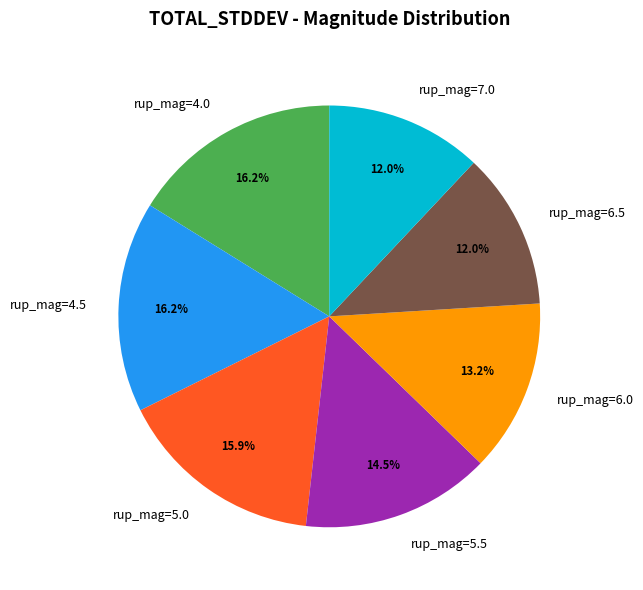

What percentage do rup_mag=6.0 and rup_mag=4.5 together represent?

29.4%